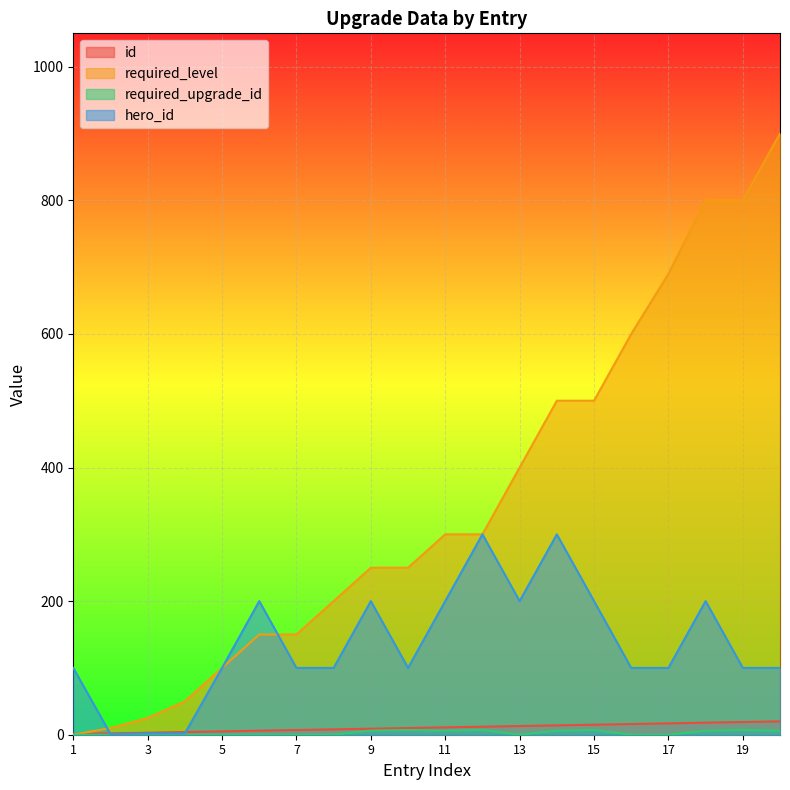

Where do required_level and hero_id first cross each other?

1 and 2